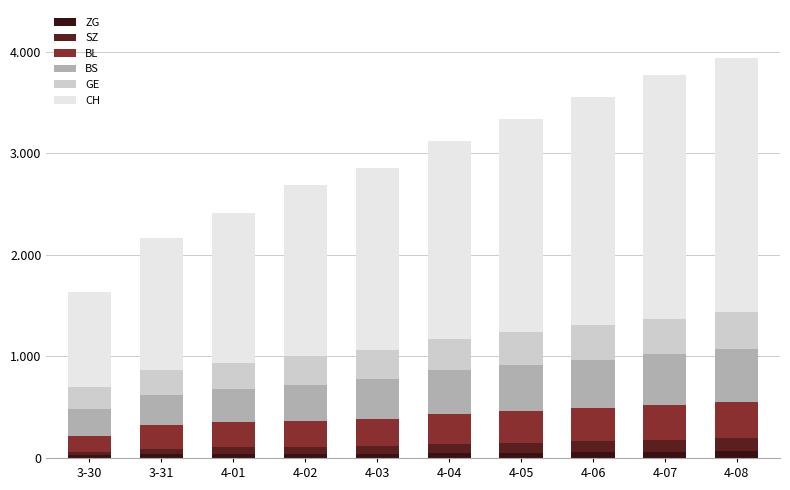

Rank the series by their maximum value, from lowest to highest.

ZG, SZ, BL, GE, BS, CH